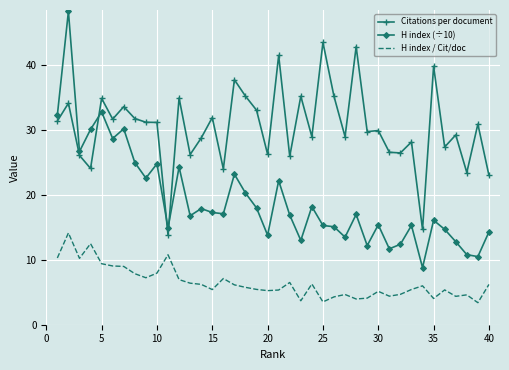

What is the lowest value of the H index / Cit/doc series?

3.4